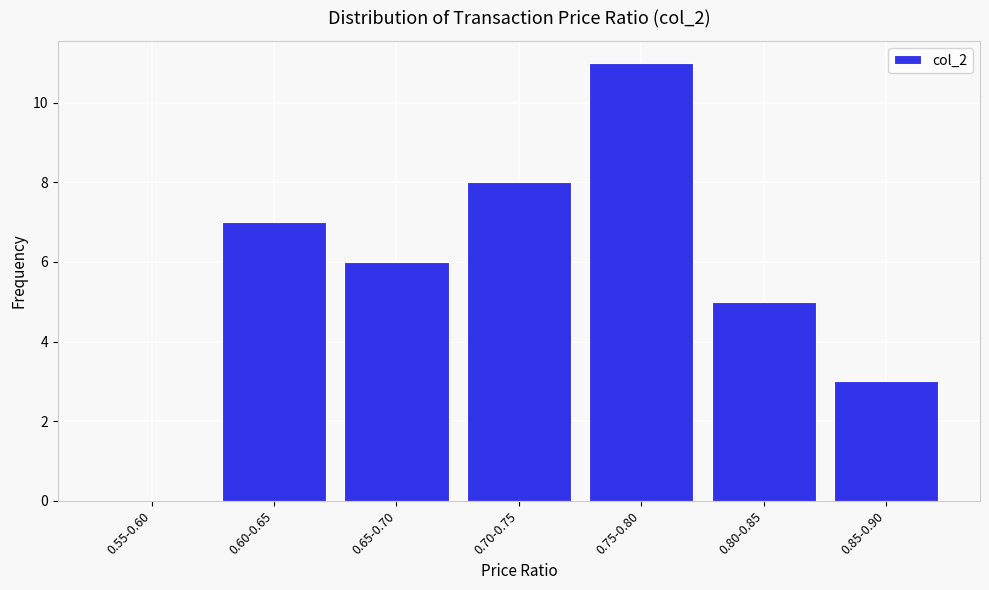

Reading left to right, extract all data points from this chart.

0.55-0.60=0	0.60-0.65=7	0.65-0.70=6	0.70-0.75=8	0.75-0.80=11	0.80-0.85=5	0.85-0.90=3